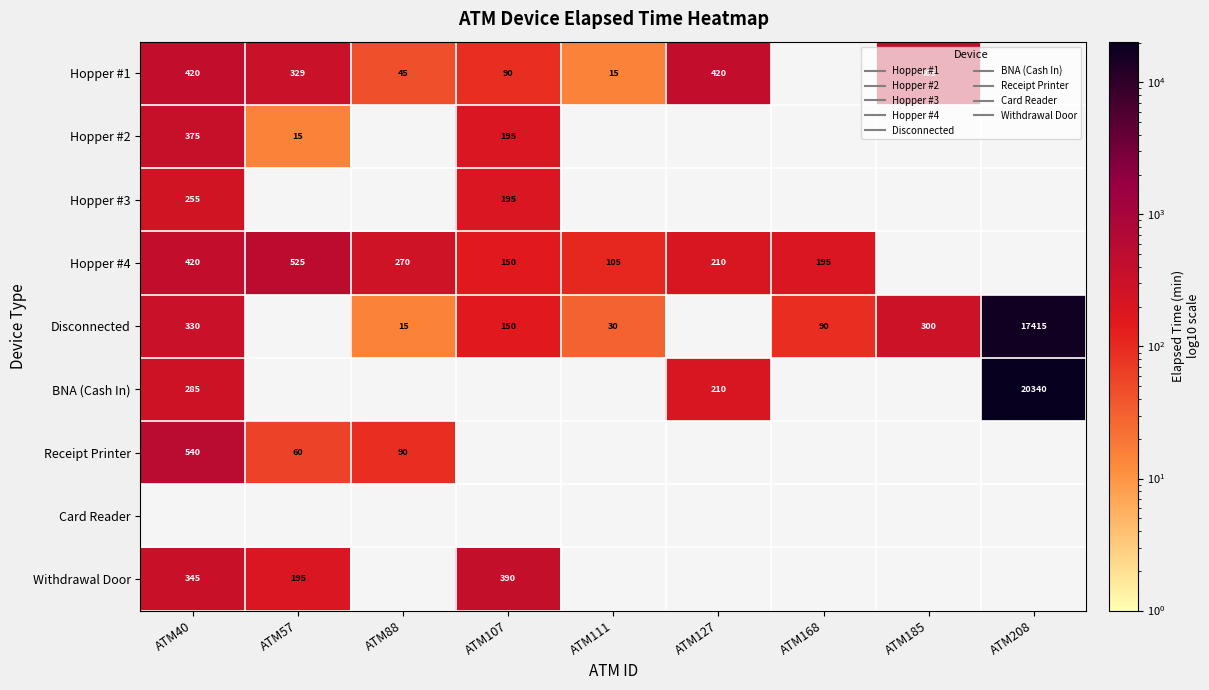

Read the Hopper #1 value at ATM57.

329.0